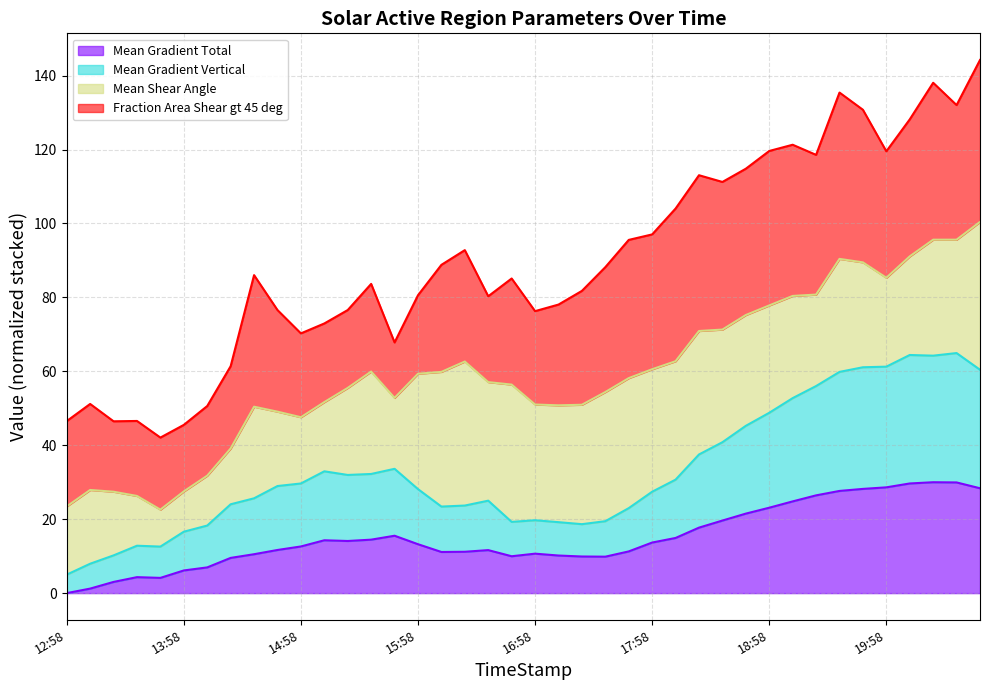

What is the total value across all series at 14:58?

70.3